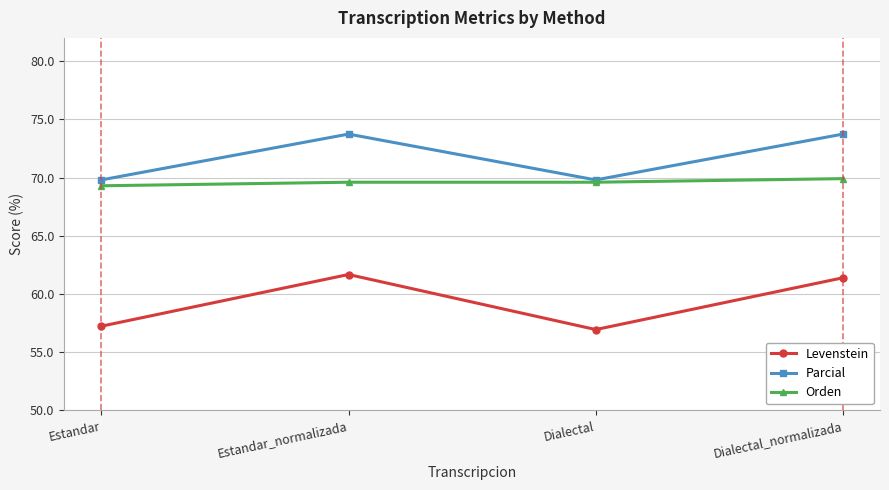

Reading left to right, transcribe all the data shown in this chart.

Levenstein: Estandar=57.2	Estandar_normalizada=61.7	Dialectal=56.9	Dialectal_normalizada=61.4
Parcial: Estandar=69.8	Estandar_normalizada=73.7	Dialectal=69.8	Dialectal_normalizada=73.7
Orden: Estandar=69.3	Estandar_normalizada=69.6	Dialectal=69.6	Dialectal_normalizada=69.9